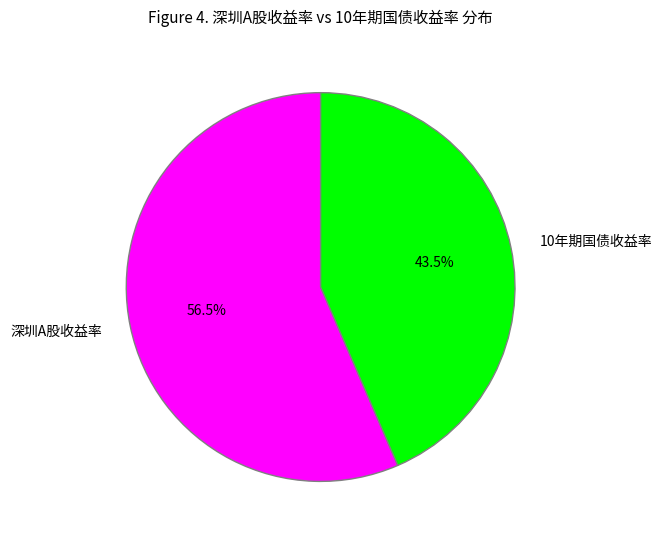

Which category has the smallest portion of the pie?

10年期国债收益率